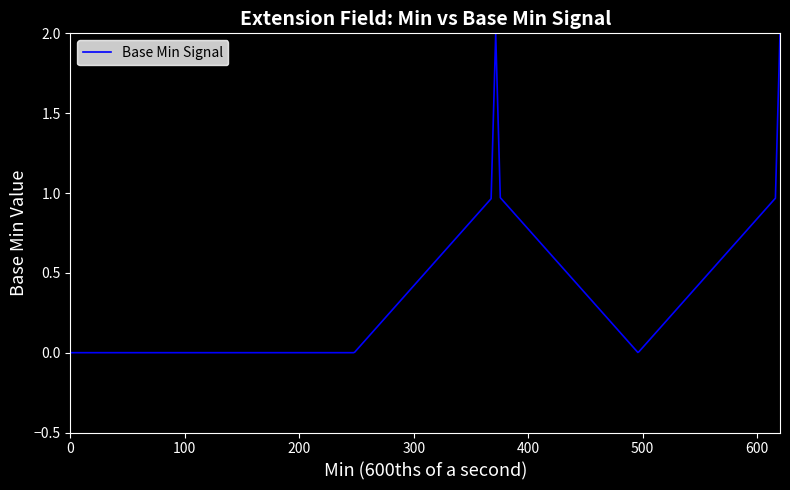

What is the maximum value shown in the chart?

2.0